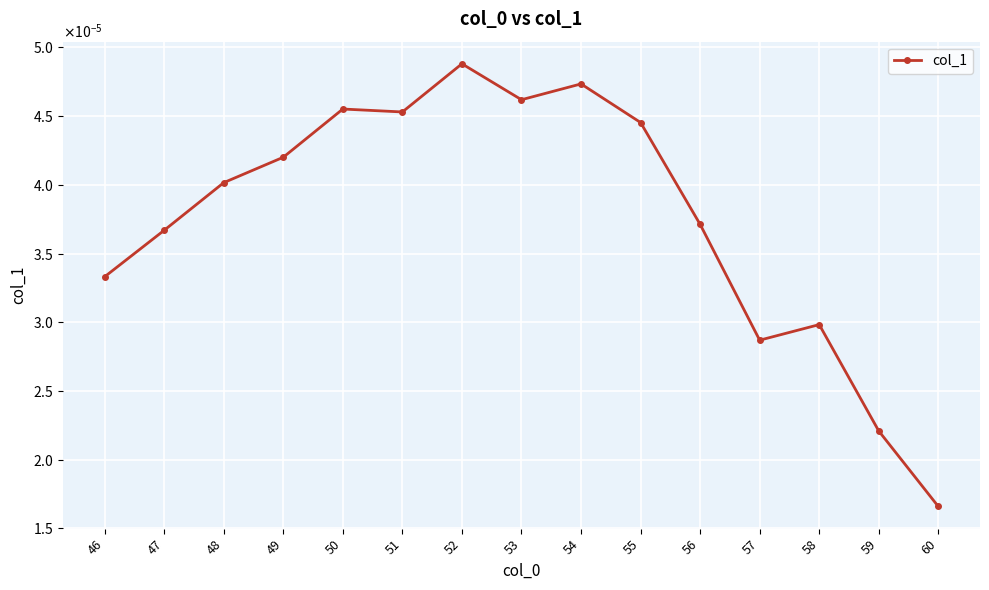

Count the values in the range 0 to 1.

15